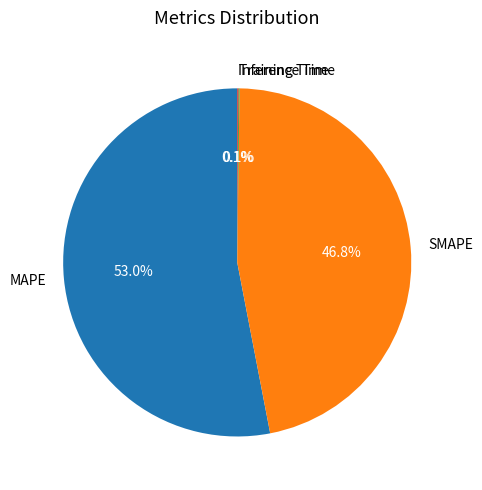

Which category has the biggest portion of the pie?

MAPE